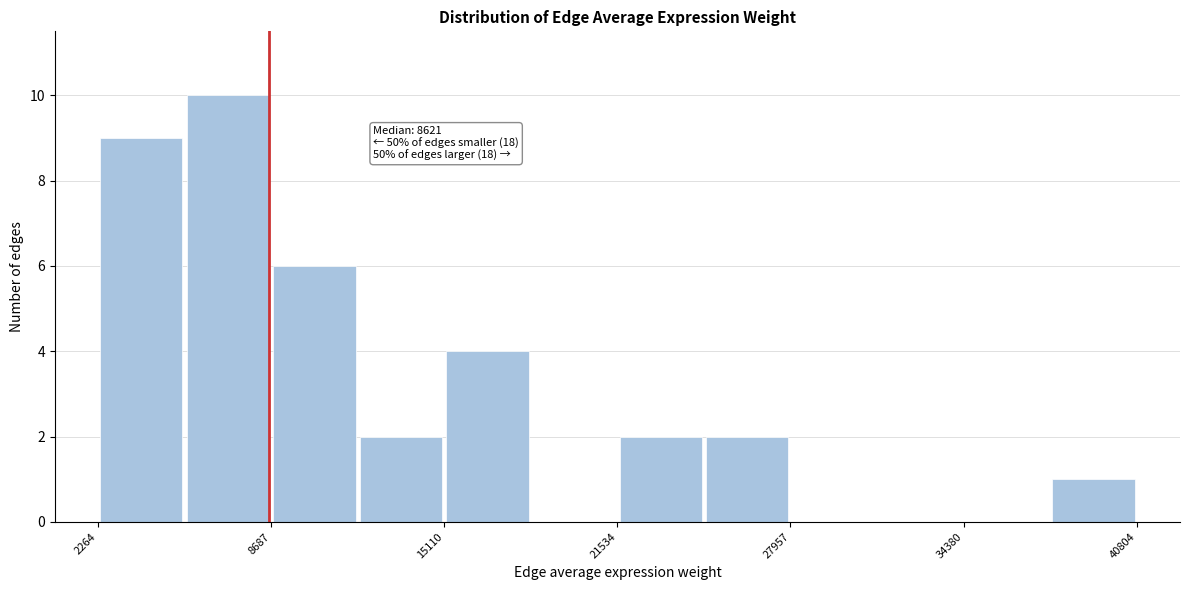

Read against the x-axis, roughly where is the centre of the tallest bar?

7000